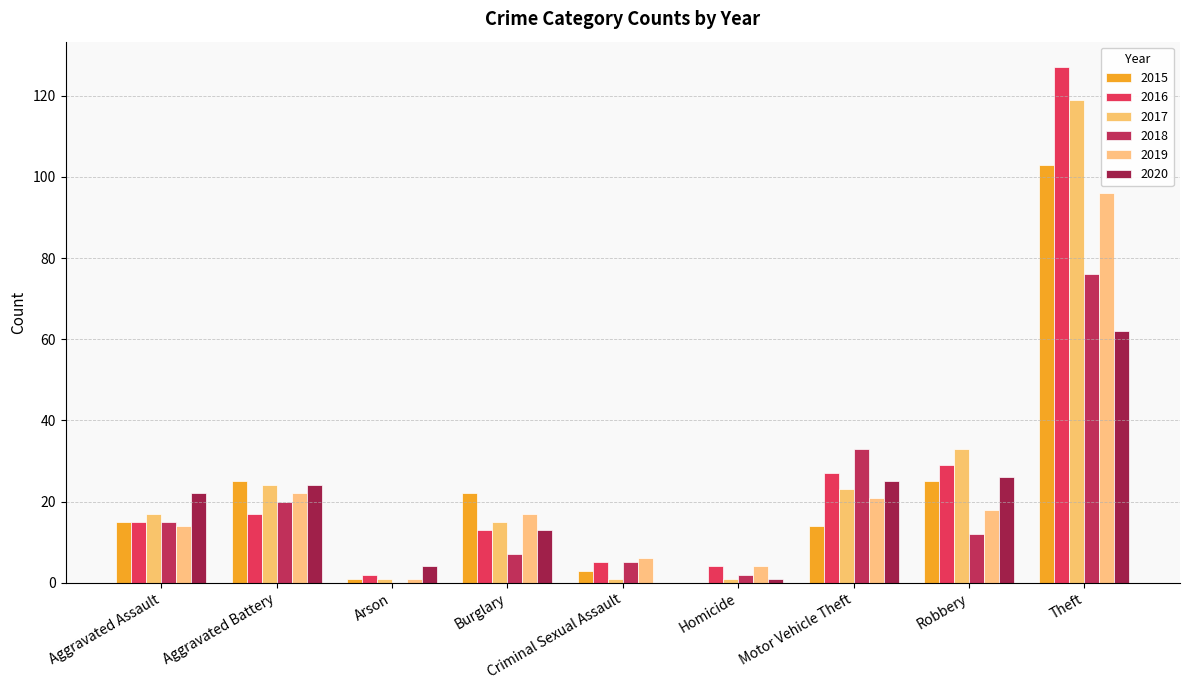

Reading left to right, transcribe all the data shown in this chart.

2015: Aggravated Assault=15	Aggravated Battery=25	Arson=1	Burglary=22	Criminal Sexual Assault=3	Homicide=0	Motor Vehicle Theft=14	Robbery=25	Theft=103
2016: Aggravated Assault=15	Aggravated Battery=17	Arson=2	Burglary=13	Criminal Sexual Assault=5	Homicide=4	Motor Vehicle Theft=27	Robbery=29	Theft=127
2017: Aggravated Assault=17	Aggravated Battery=24	Arson=1	Burglary=15	Criminal Sexual Assault=1	Homicide=1	Motor Vehicle Theft=23	Robbery=33	Theft=119
2018: Aggravated Assault=15	Aggravated Battery=20	Arson=0	Burglary=7	Criminal Sexual Assault=5	Homicide=2	Motor Vehicle Theft=33	Robbery=12	Theft=76
2019: Aggravated Assault=14	Aggravated Battery=22	Arson=1	Burglary=17	Criminal Sexual Assault=6	Homicide=4	Motor Vehicle Theft=21	Robbery=18	Theft=96
2020: Aggravated Assault=22	Aggravated Battery=24	Arson=4	Burglary=13	Criminal Sexual Assault=0	Homicide=1	Motor Vehicle Theft=25	Robbery=26	Theft=62